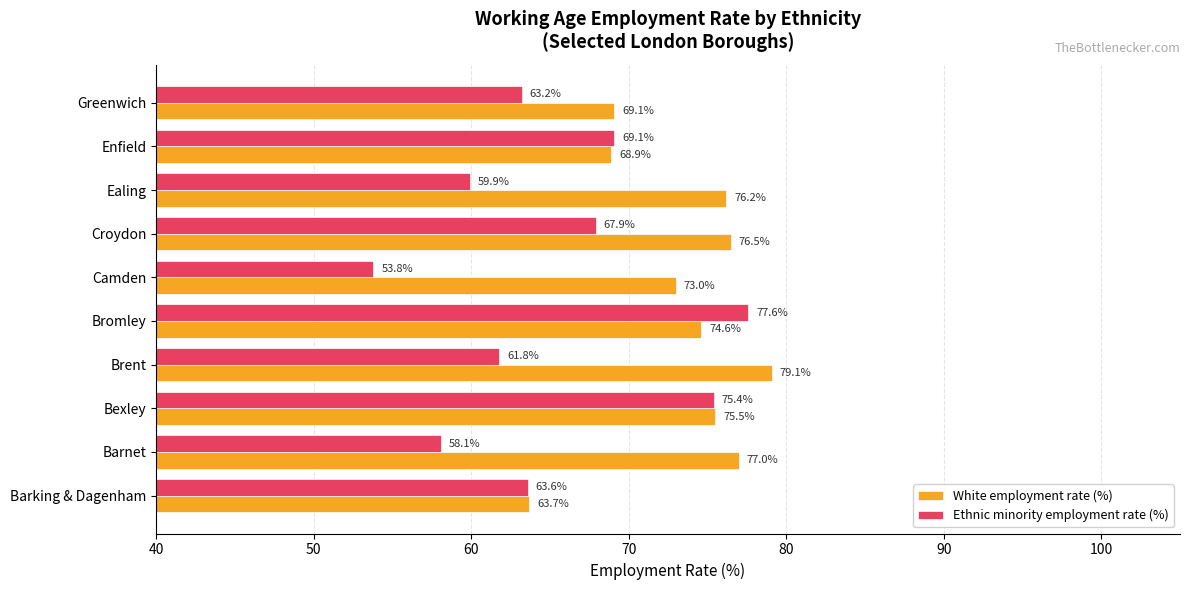

What is the average value of the Ethnic minority employment rate (%) series?

65.0